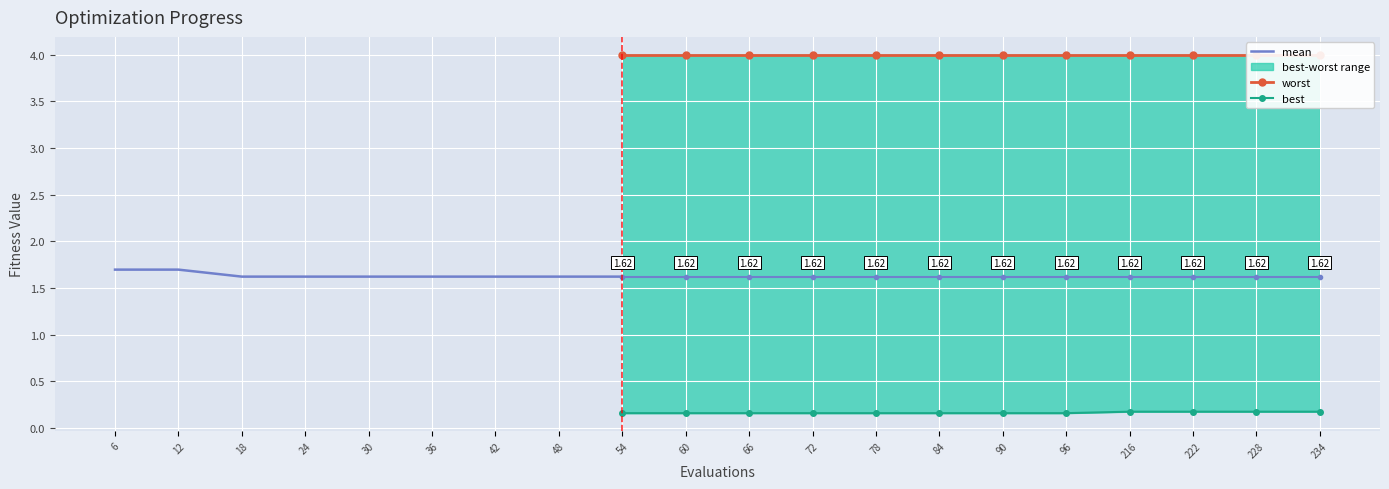

What is the difference between the highest and lowest values at 84?

3.8